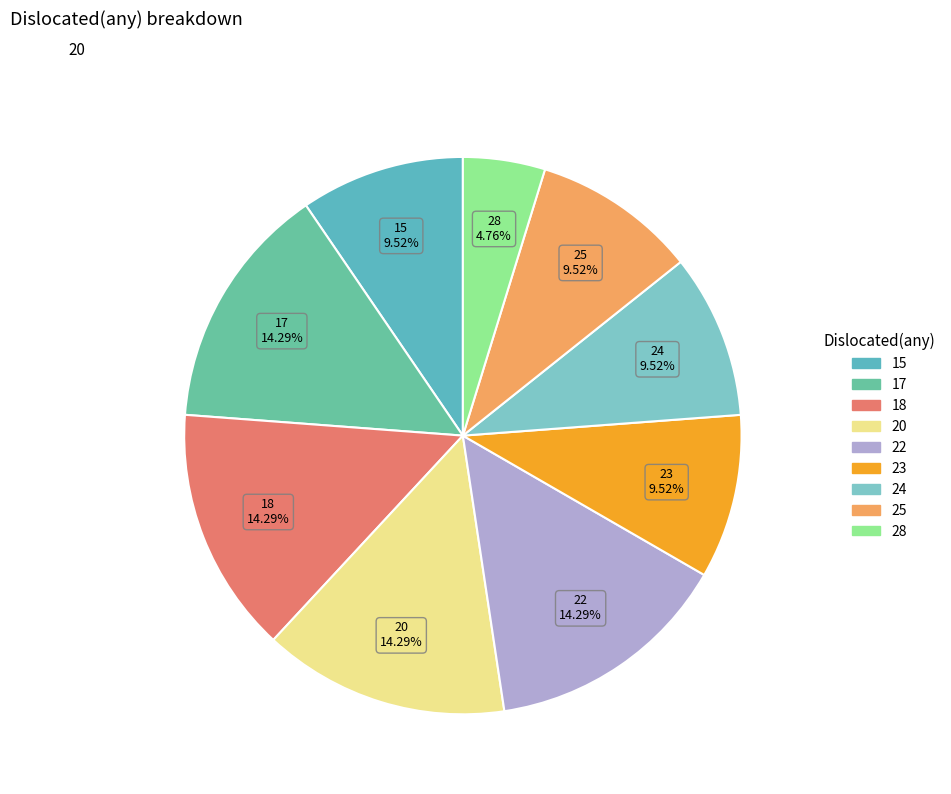

Is 23 the majority of the pie?

No